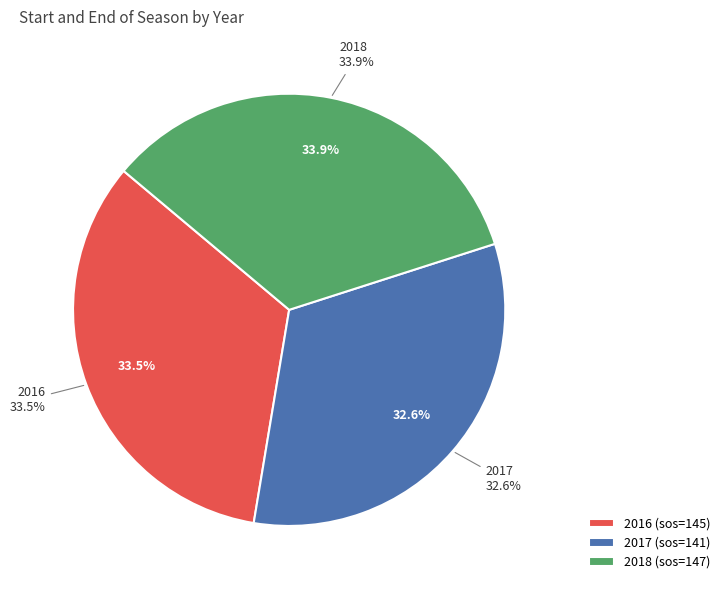

To the nearest percent, what is the combined percentage of 2018 and 2016?

67%